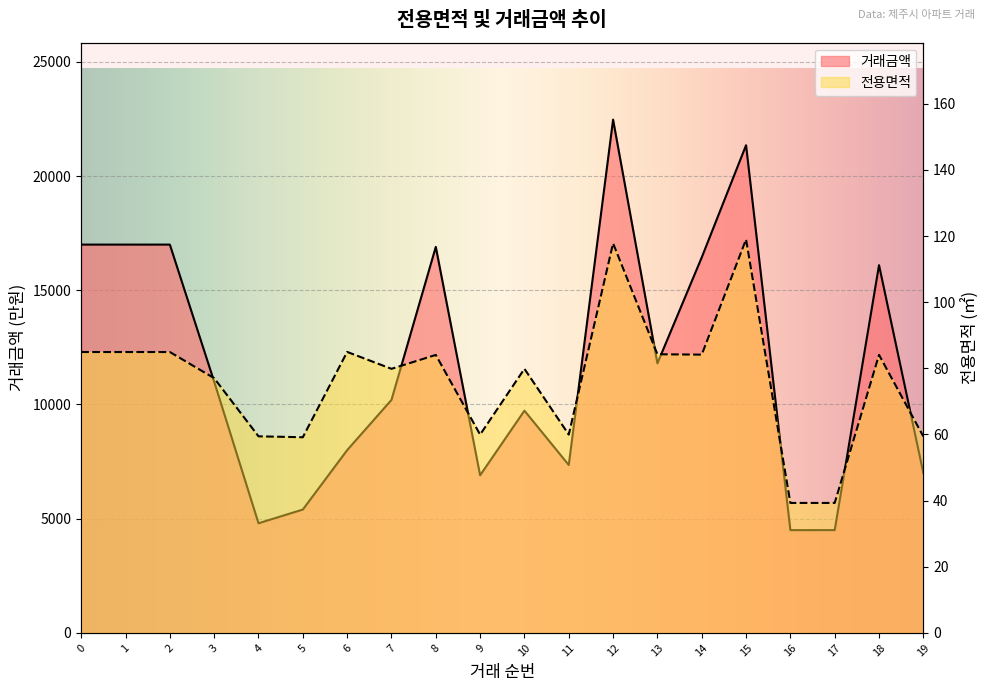

The 거래금액 series shows 9721.2 at 0. True or false?

False